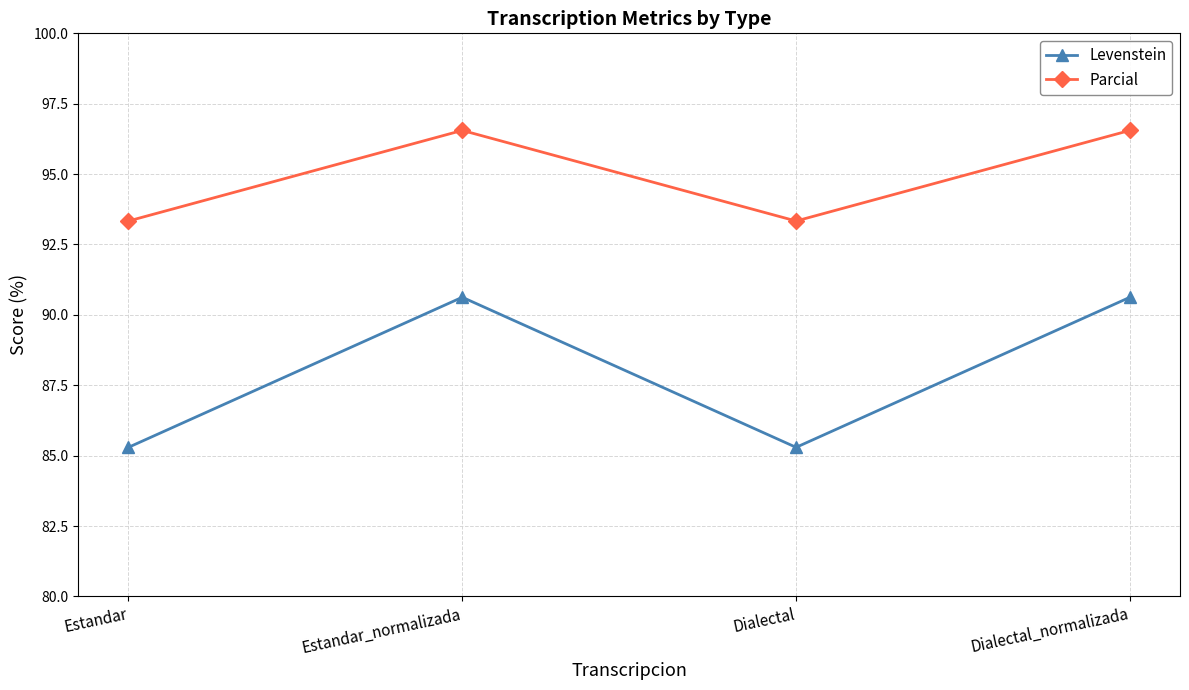

Is it true that Parcial equals 96.6 at Estandar_normalizada?

True